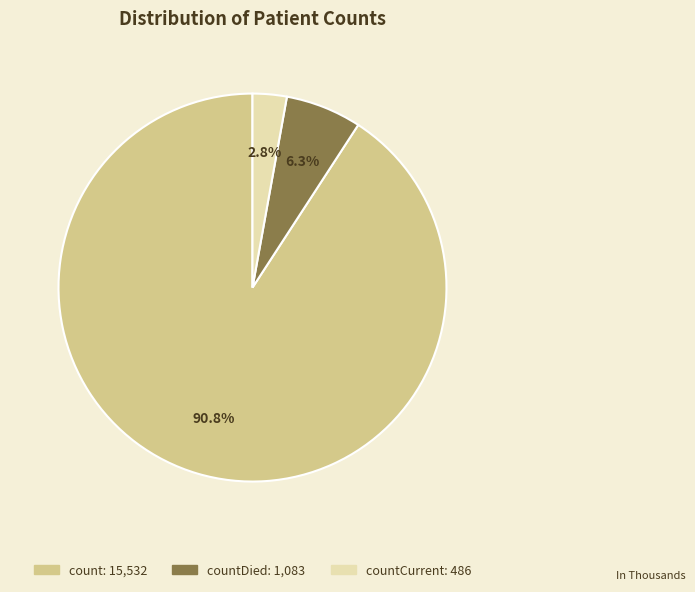

Does any single category account for the majority?

Yes